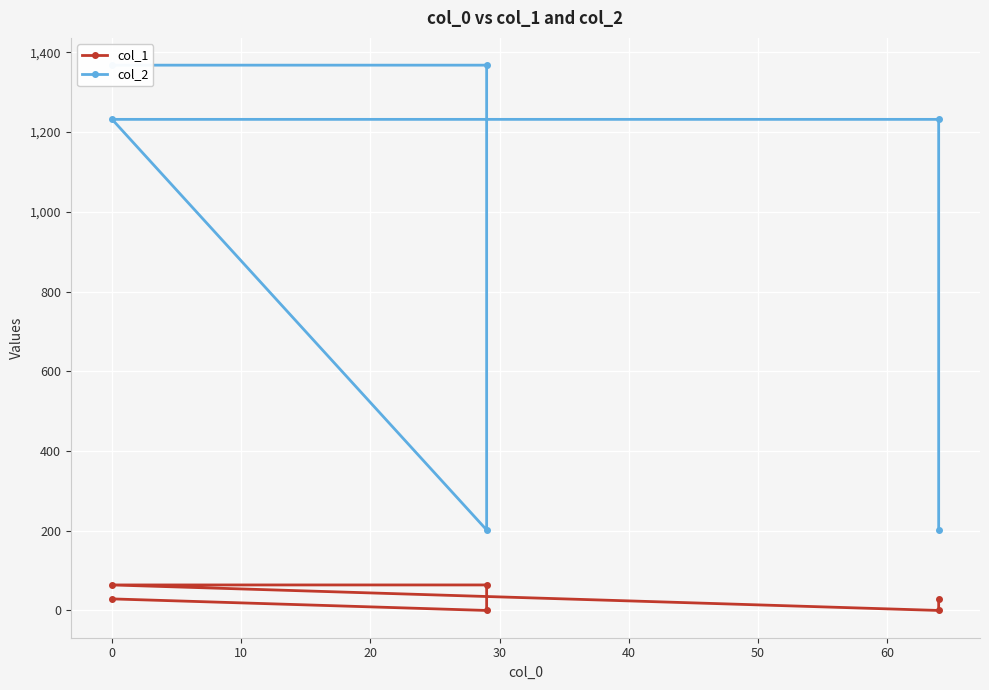

True or false: col_2 and col_1 intersect in this chart.

False